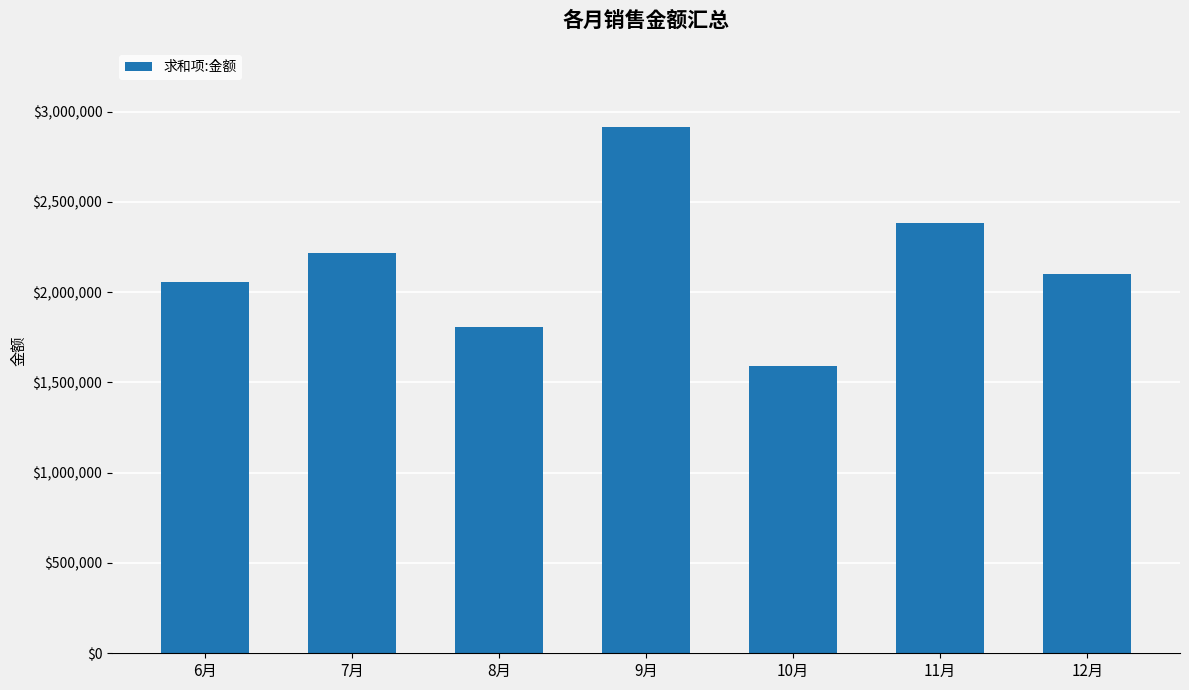

At which label is the value closest to 2253045?

7月